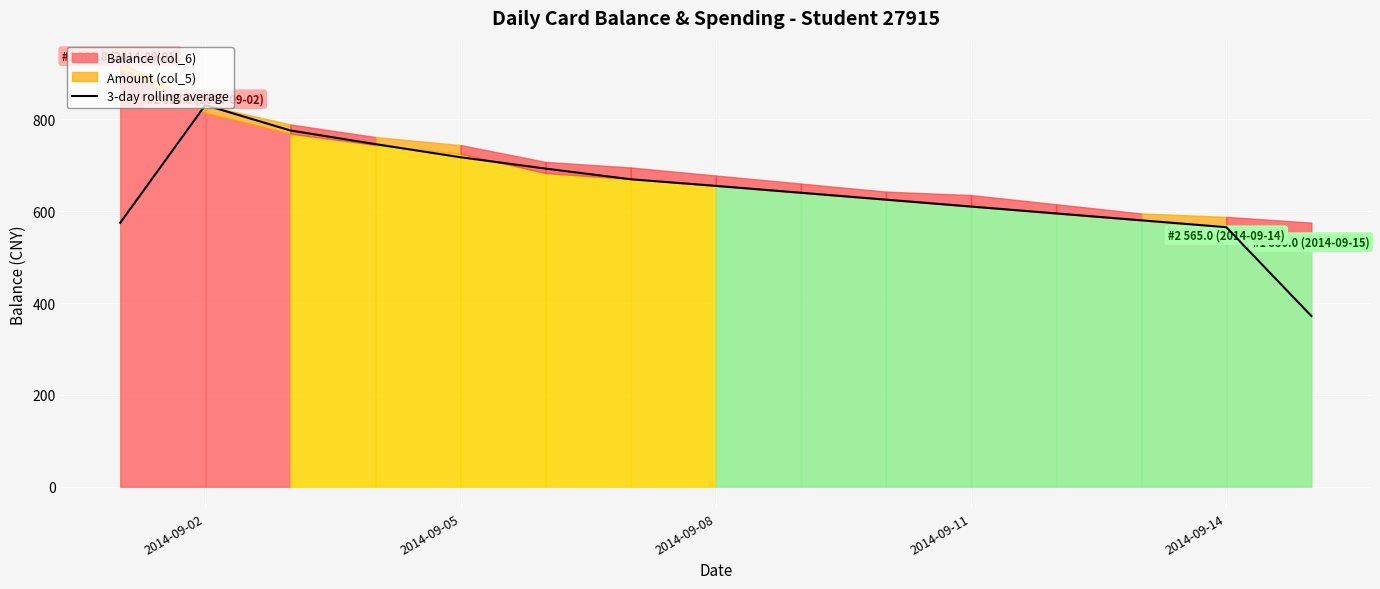

What is the value of the 4th point from the left?

745.8